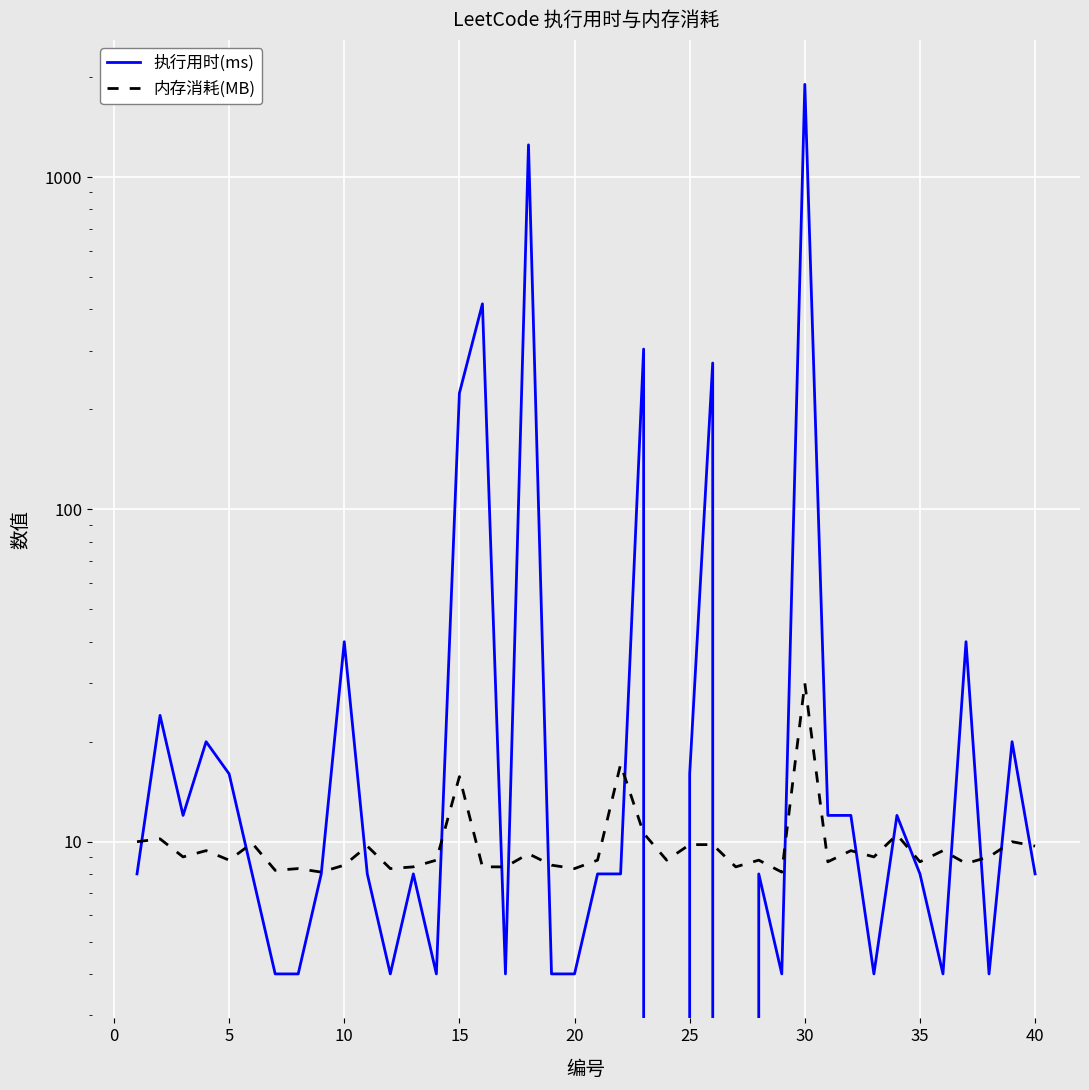

How many interior local peaks does the 内存消耗(MB) series have?

14